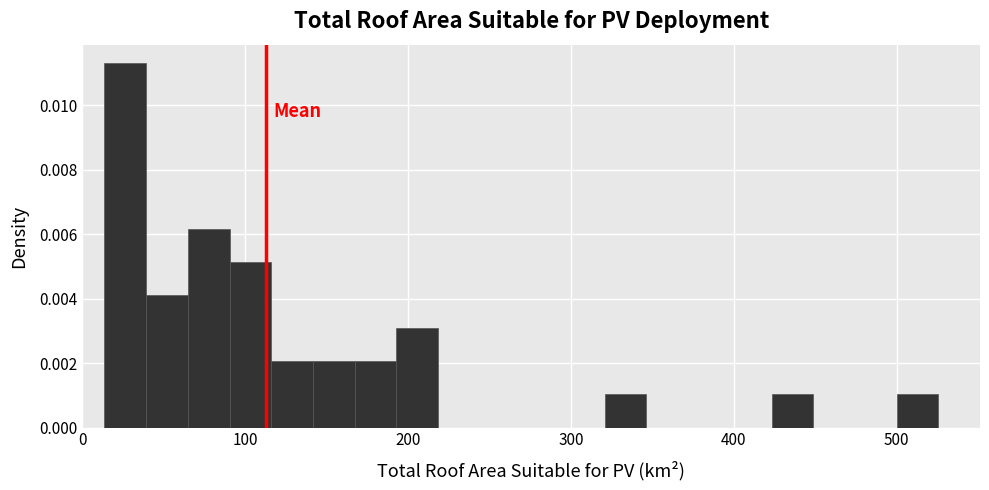

Read against the x-axis, roughly where is the centre of the tallest bar?

30